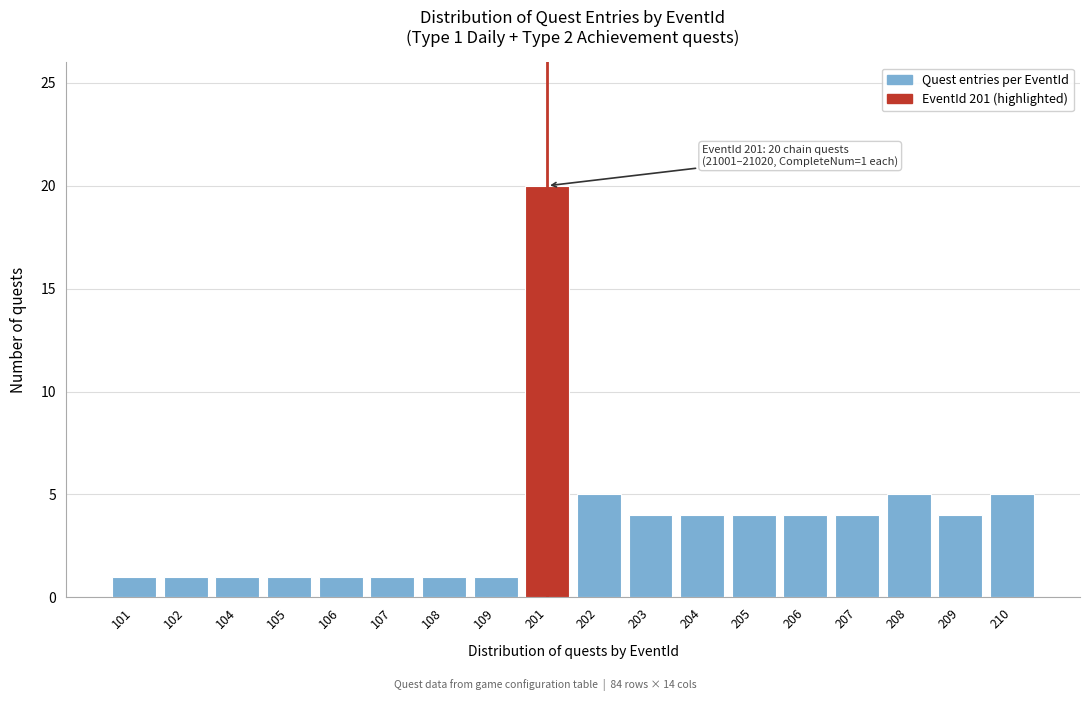

Reading left to right, extract all data points from this chart.

1	1	1	1	1	1	1	1	20	5	4	4	4	4	4	5	4	5